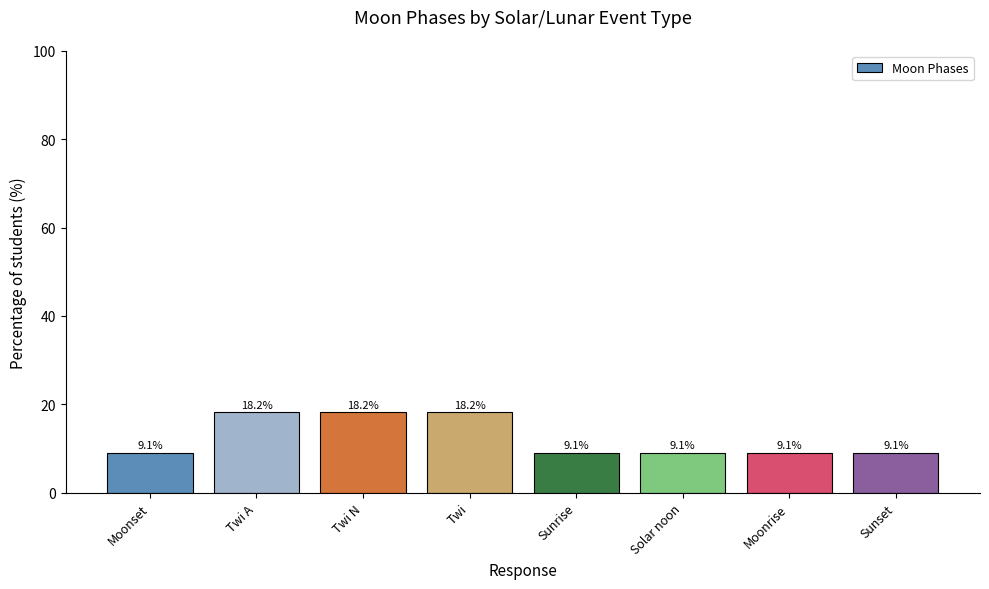

What is the label of the 1st bar from the left?

Moonset